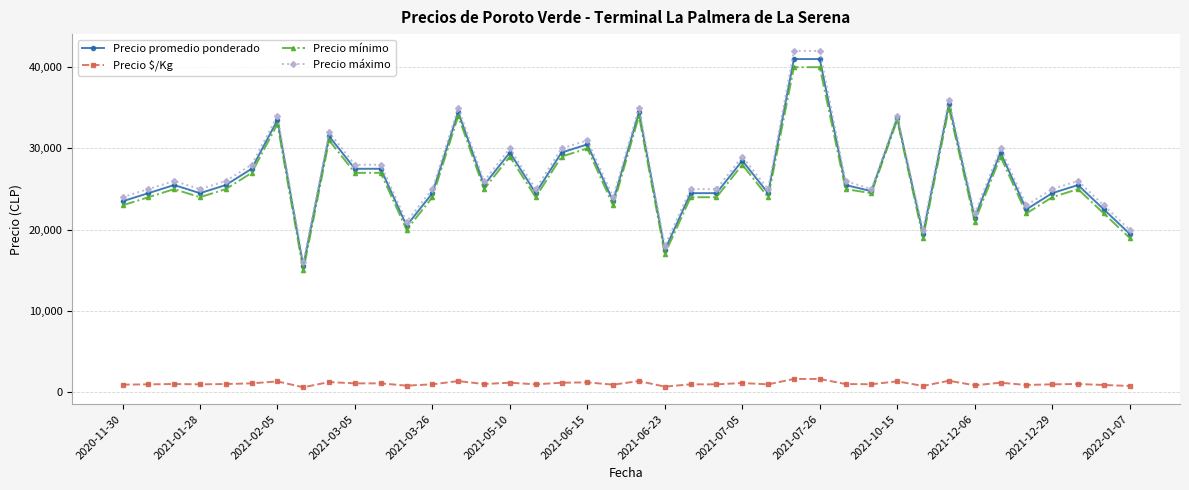

True or false: Precio máximo has more than 1 interior local peaks.

True